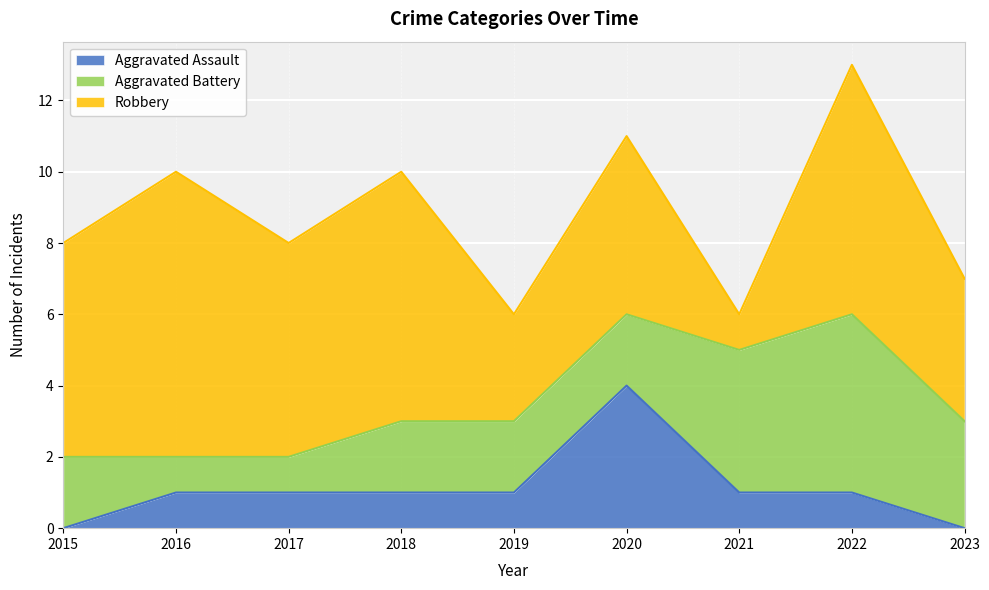

What are all the series names shown in the legend?

Aggravated Assault, Aggravated Battery, Robbery